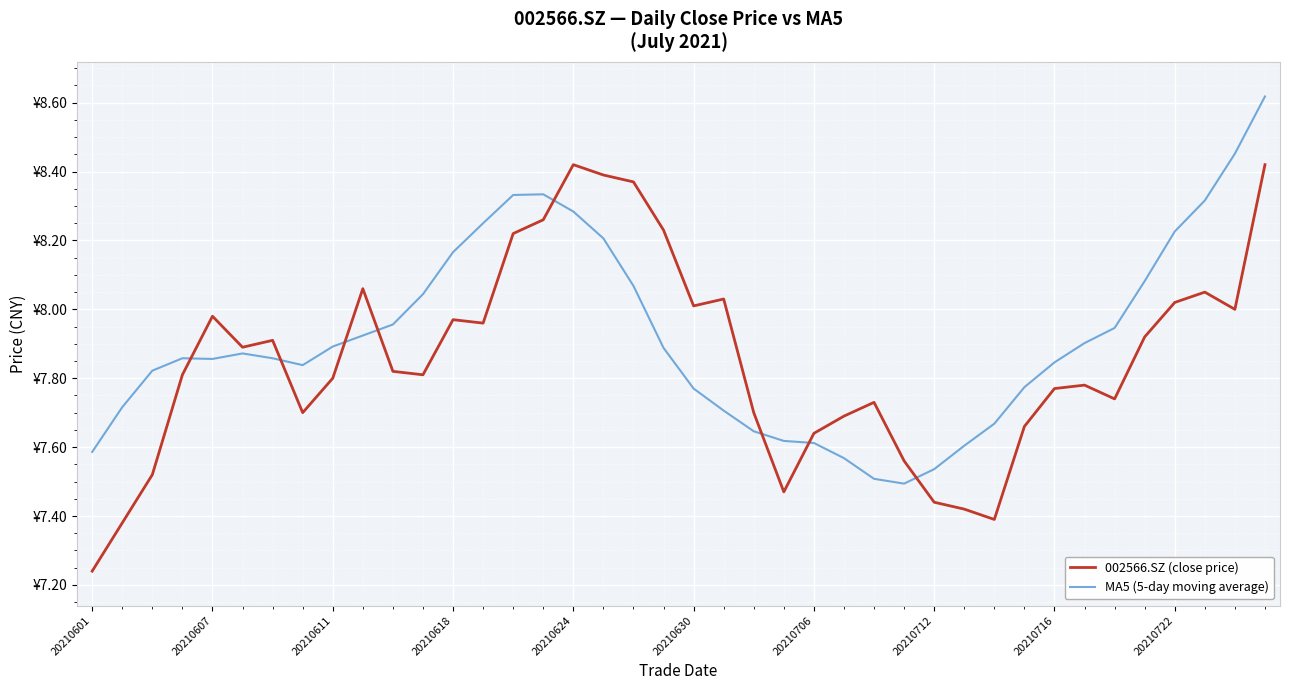

In MA5 (5-day moving average), how many points are lower than both neighbors (excluding endpoints)?

3